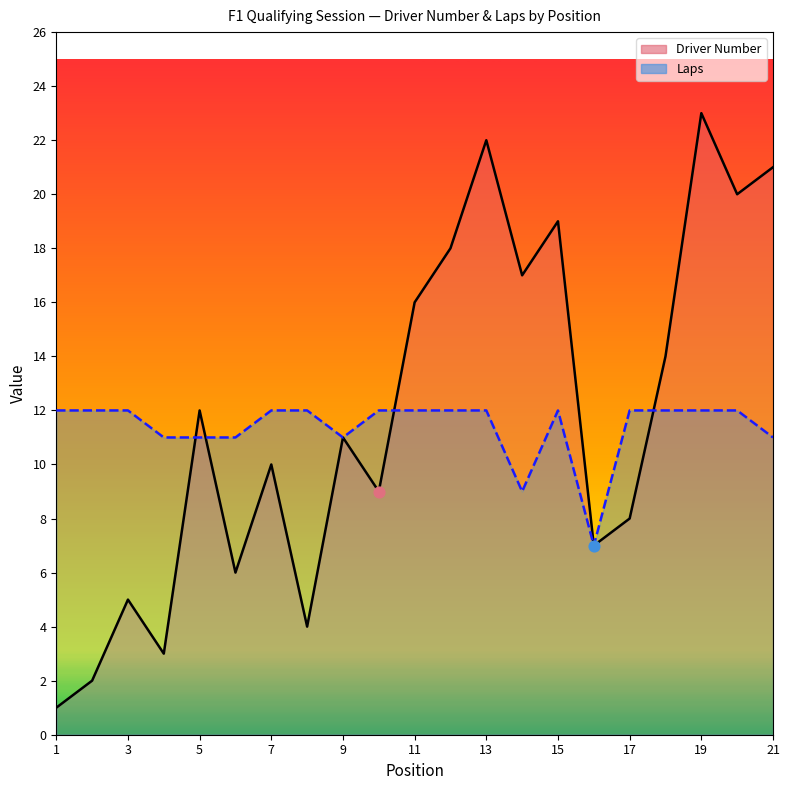

Which series contains the highest Y value?

Driver Number